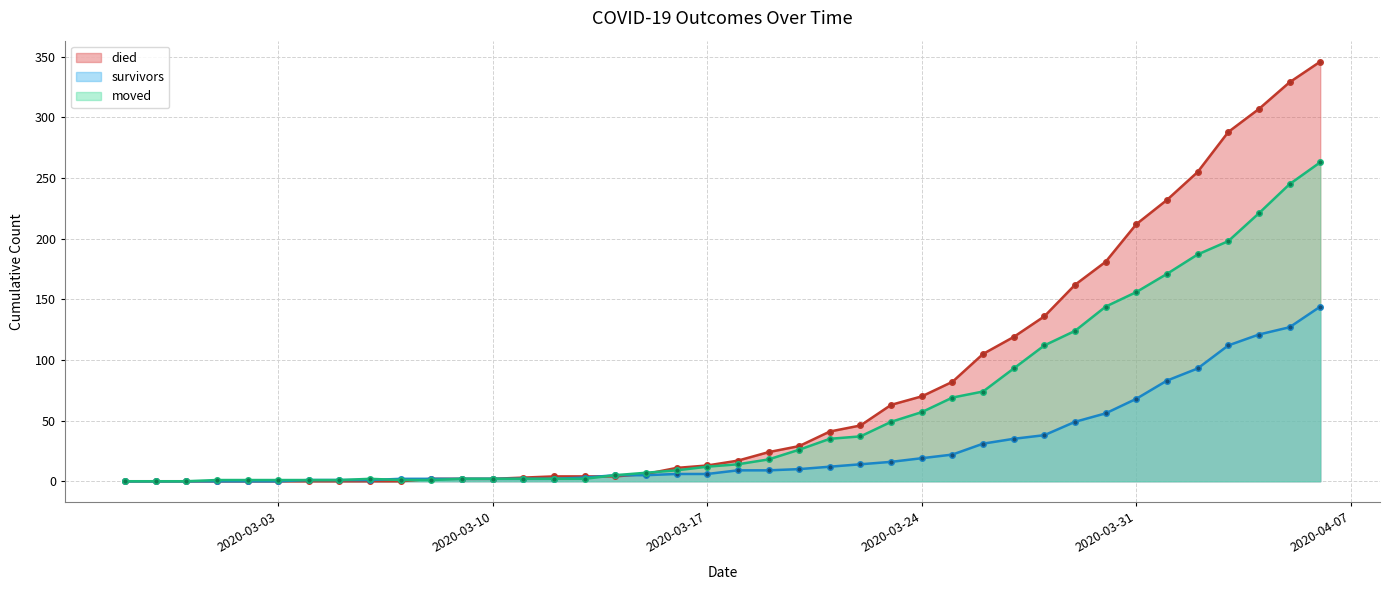

What are all the series names shown in the legend?

died, survivors, moved